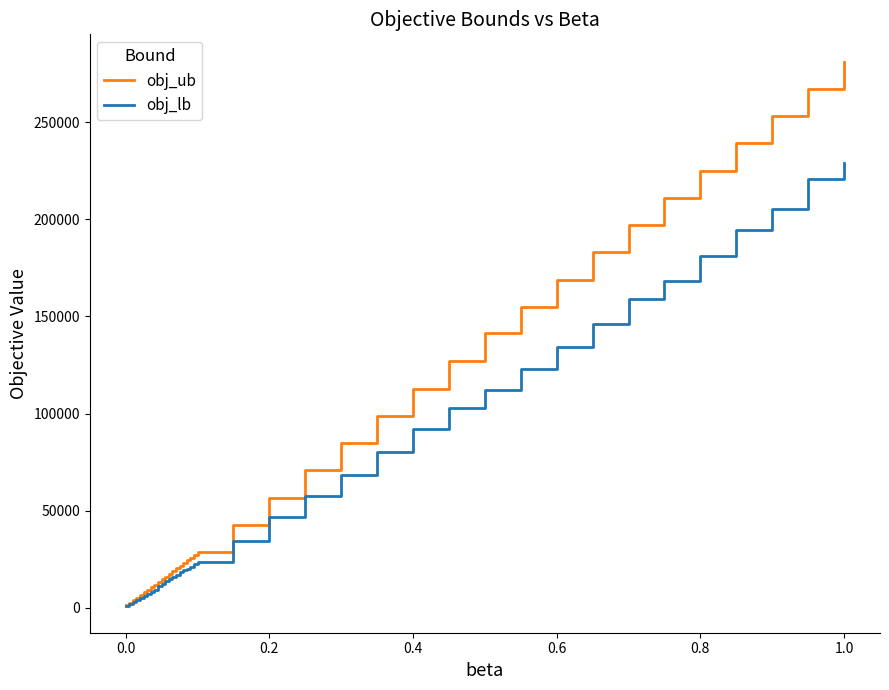

Rank the series by their average value, from lowest to highest.

obj_lb, obj_ub